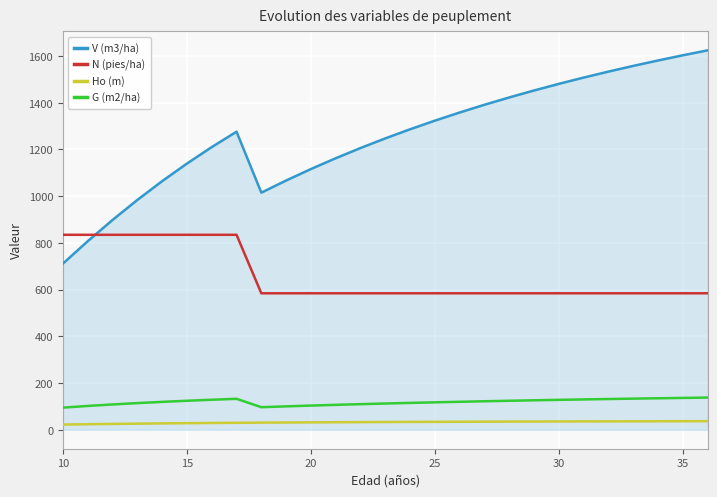

Which series has the largest range (max minus min)?

V (m3/ha)